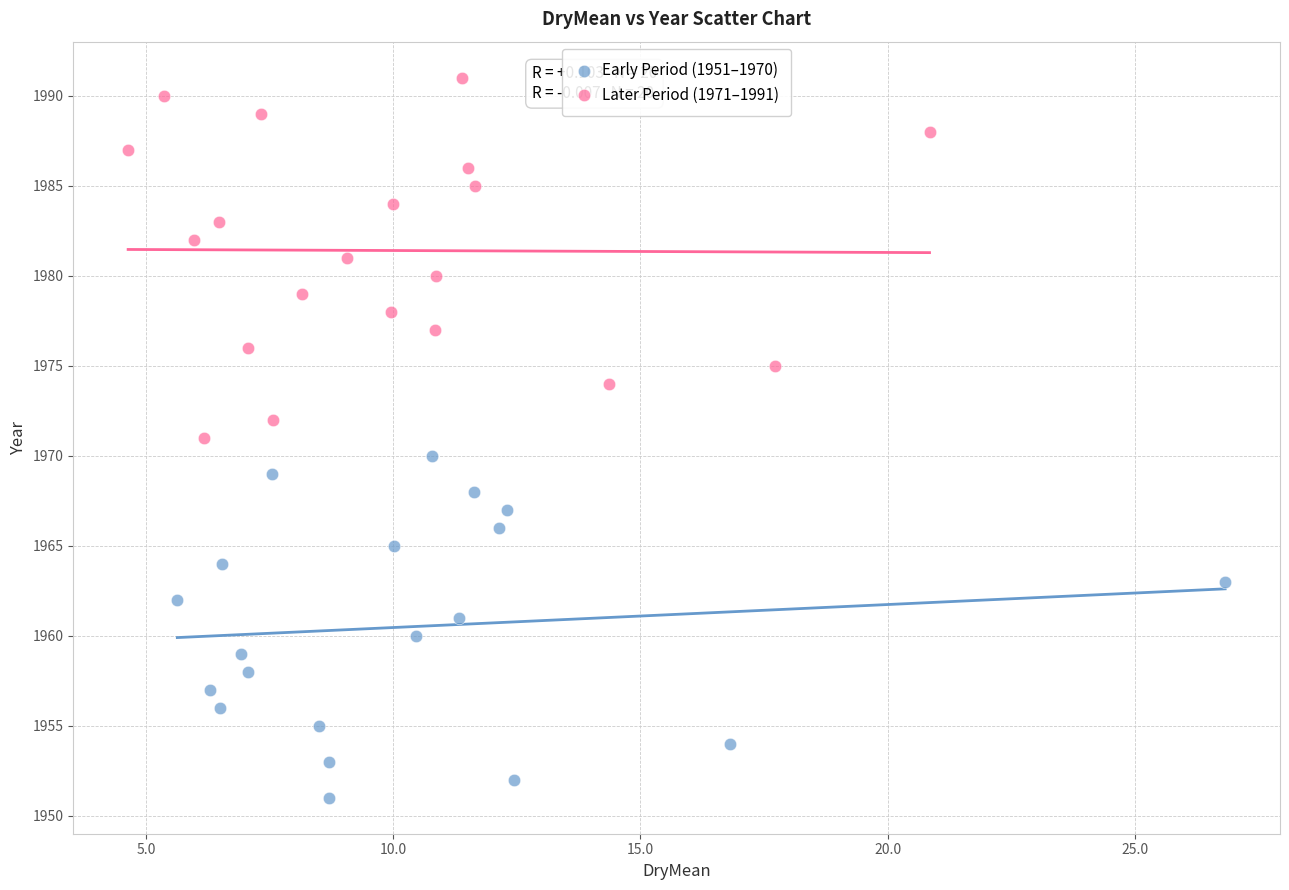

Which series has the widest spread of Y values?

Later Period (1971–1991)